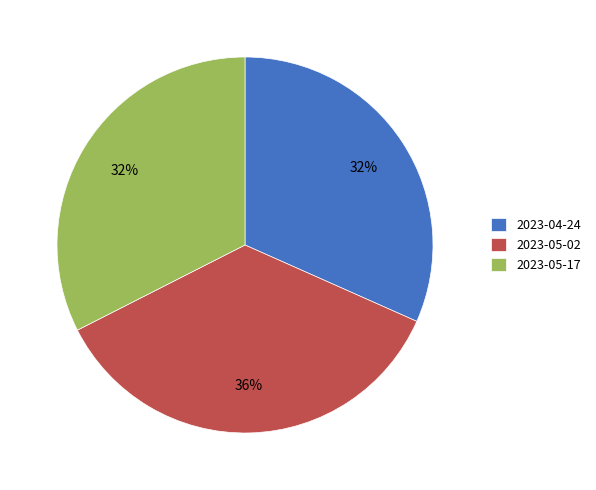

To the nearest percent, what percentage of the pie is 2023-05-02?

36%